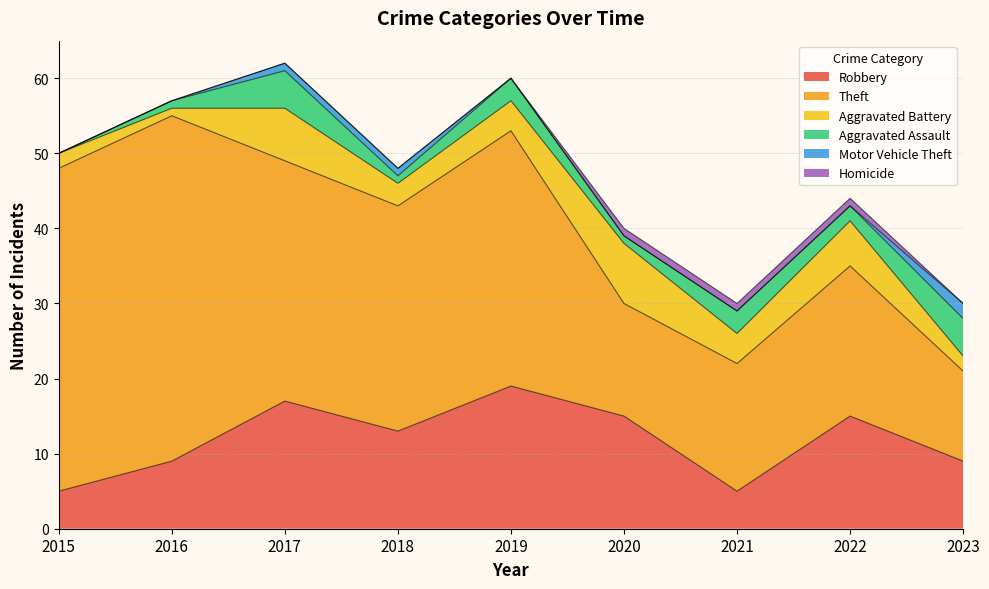

Reading left to right, extract all data points from this chart.

Robbery: 5	9	17	13	19	15	5	15	9
Theft: 43	46	32	30	34	15	17	20	12
Aggravated Battery: 2	1	7	3	4	8	4	6	2
Aggravated Assault: 0	1	5	1	3	1	3	2	5
Motor Vehicle Theft: 0	0	1	1	0	0	0	0	2
Homicide: 0	0	0	0	0	1	1	1	0